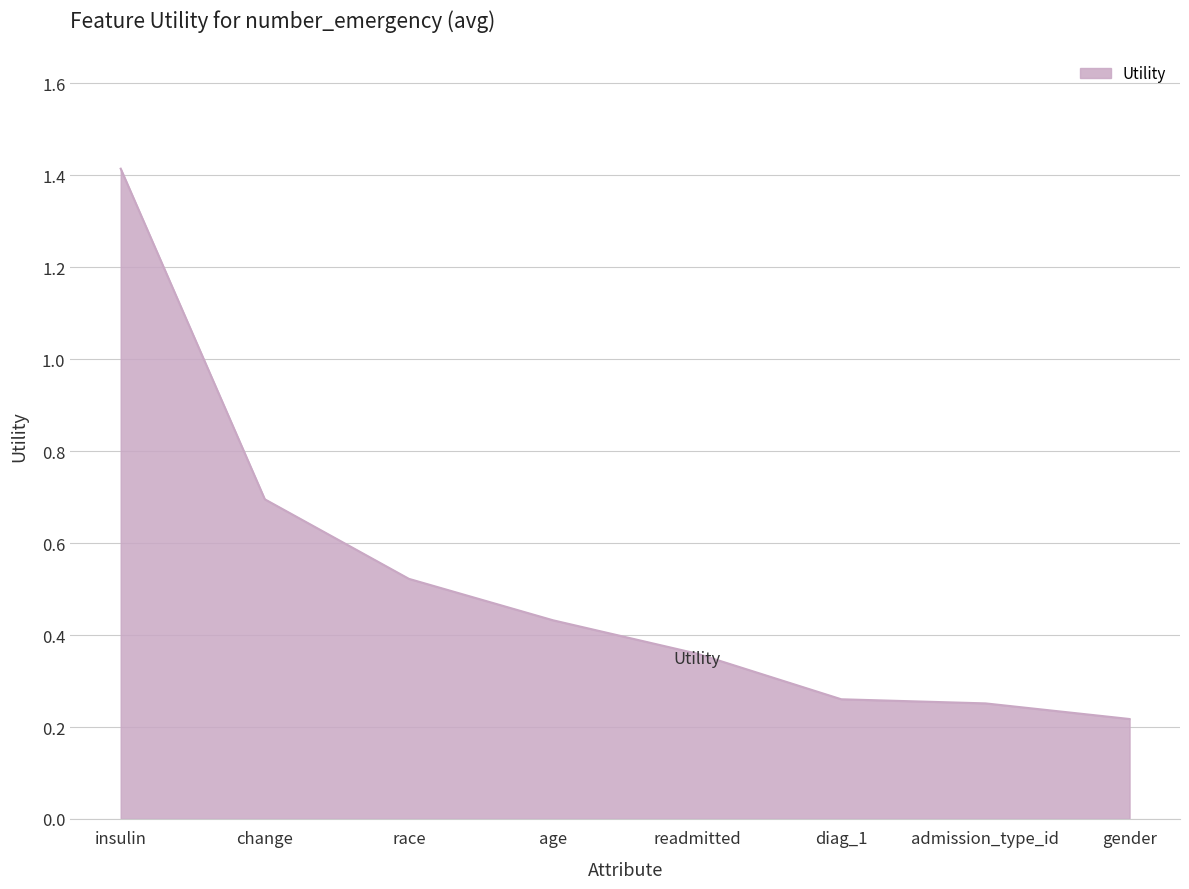

What is the change in value from race to diag_1?

-0.3